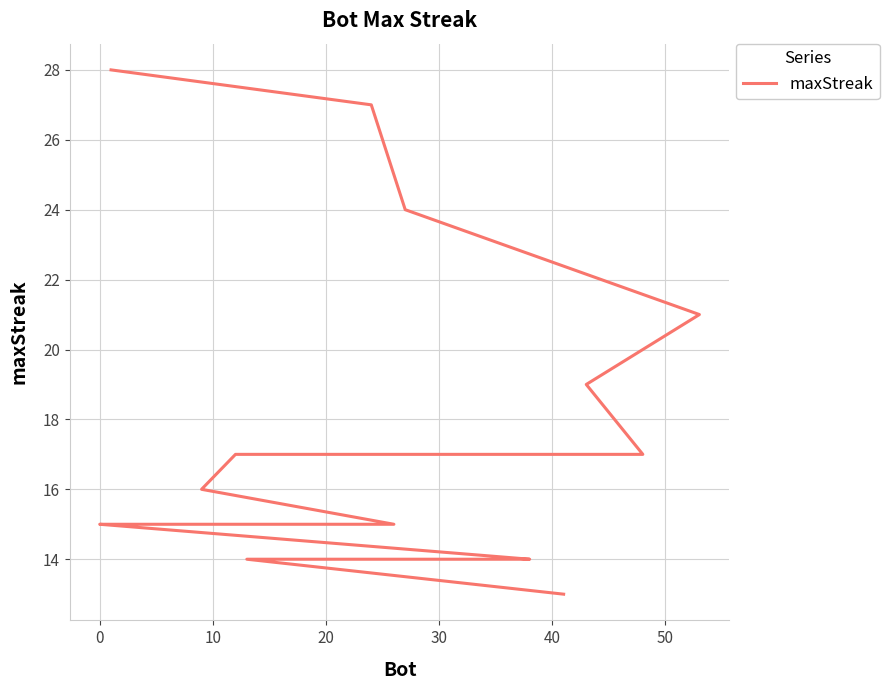

True or false: the data shows 9 at 9.

False